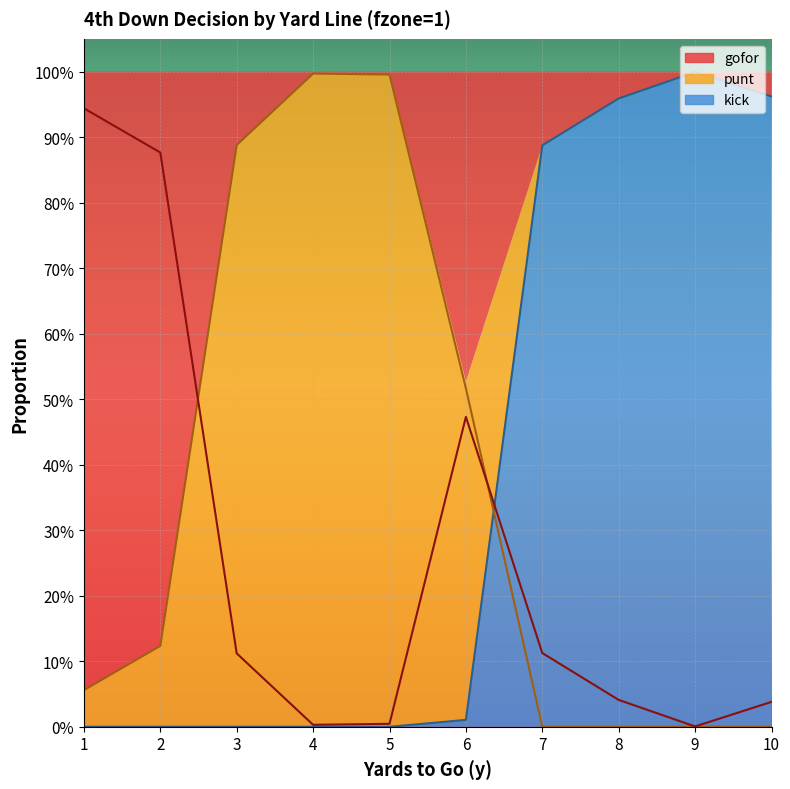

Where is kick nearest to the value 0?

1